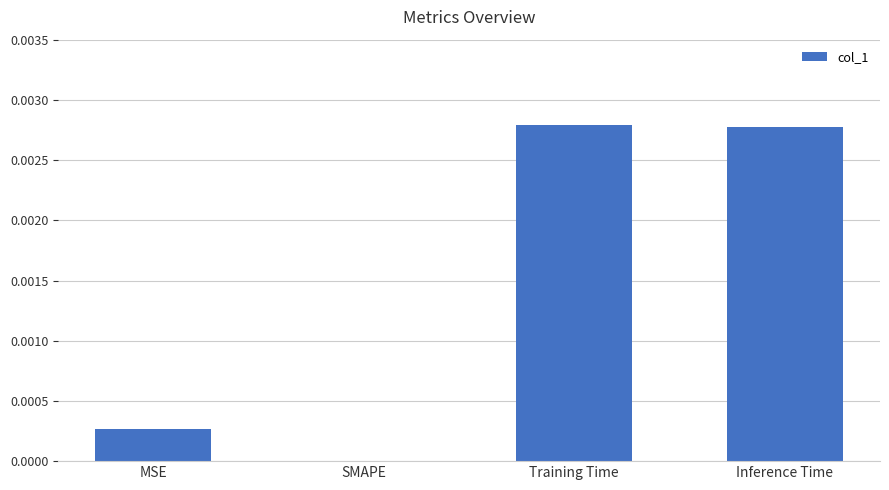

Which has a higher value, MSE or Training Time?

Training Time